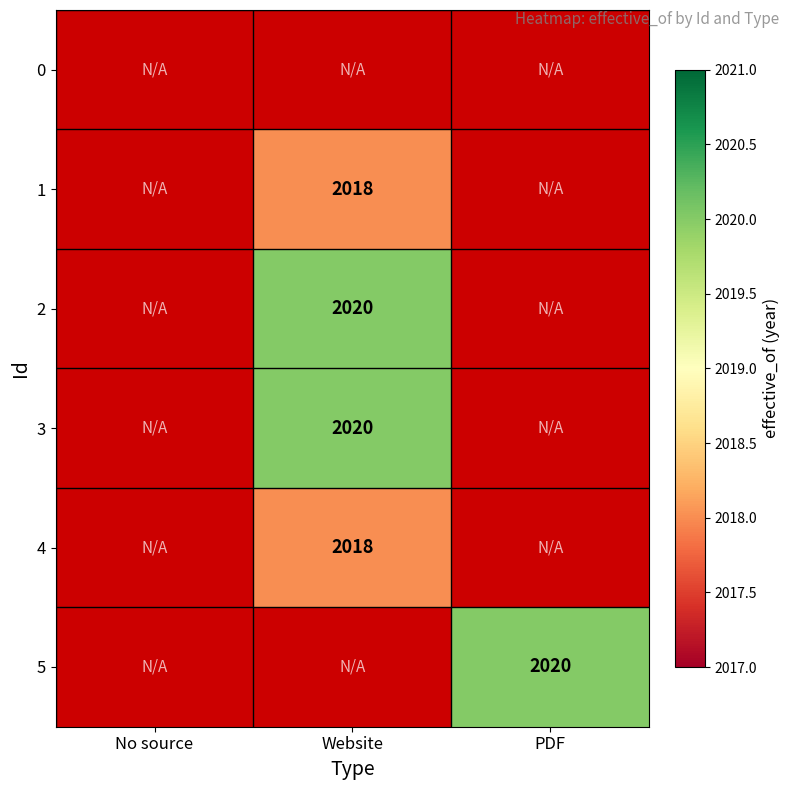

The 4 series shows 2018 at Website. True or false?

True